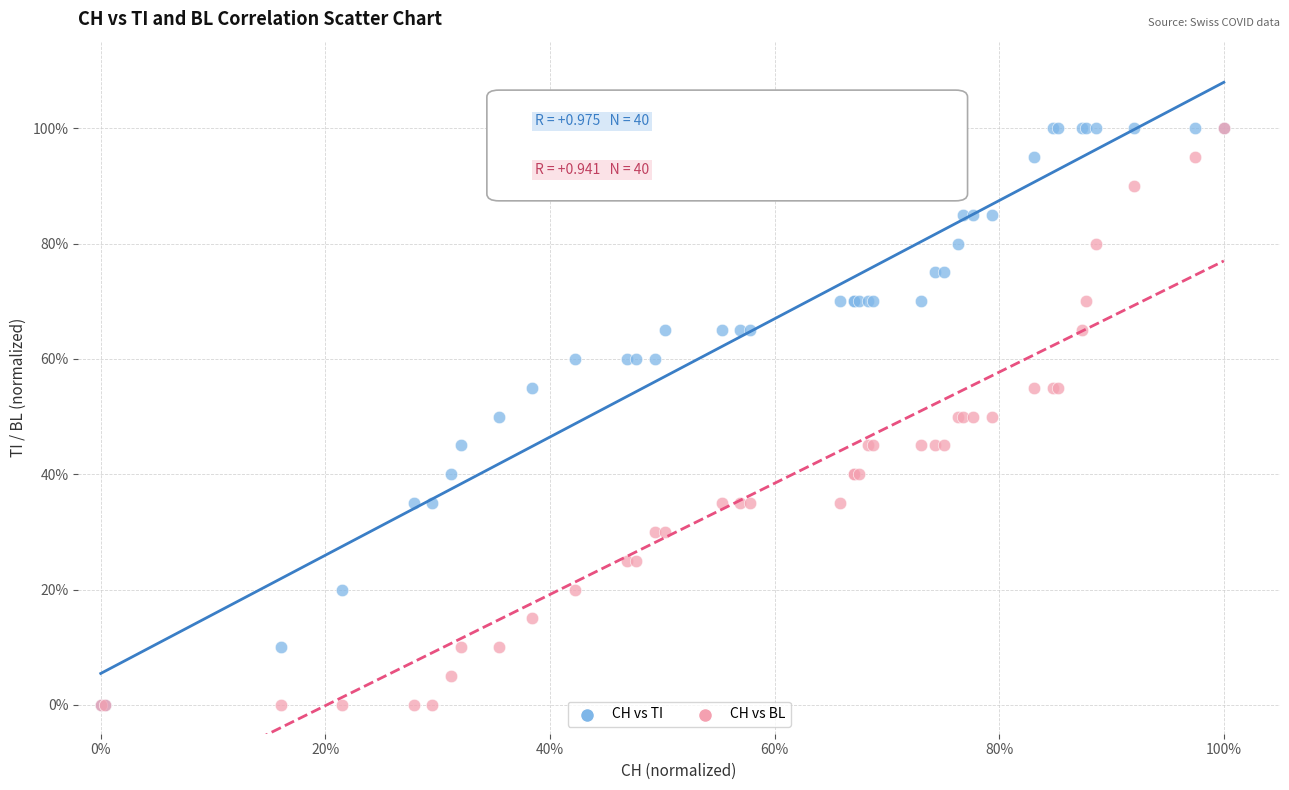

What are all the series names shown in the legend?

CH vs TI, CH vs BL